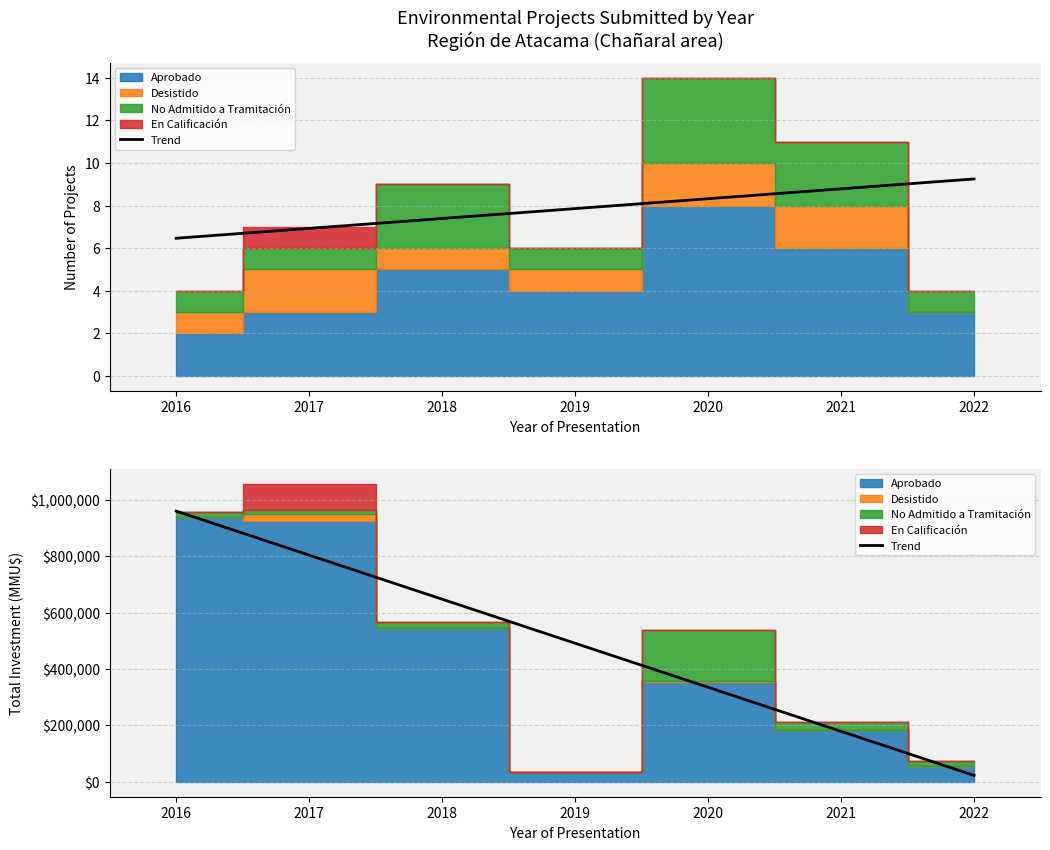

What is the sum of all values?

3440945.0